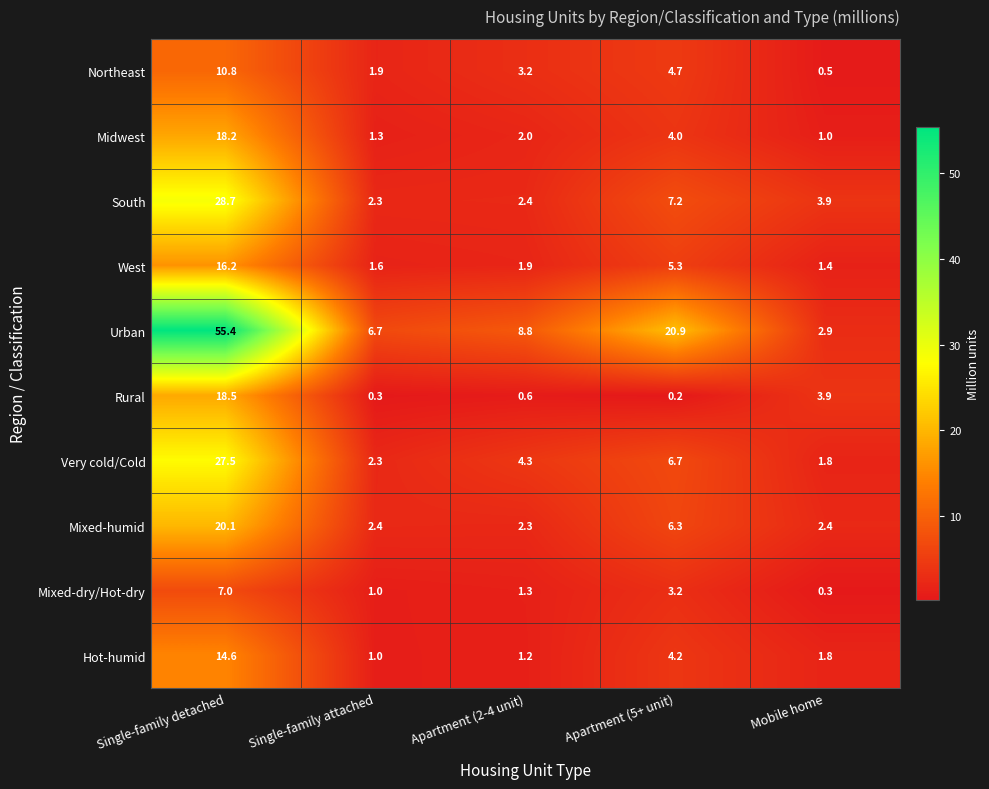

What is the minimum value shown in the chart?

0.2